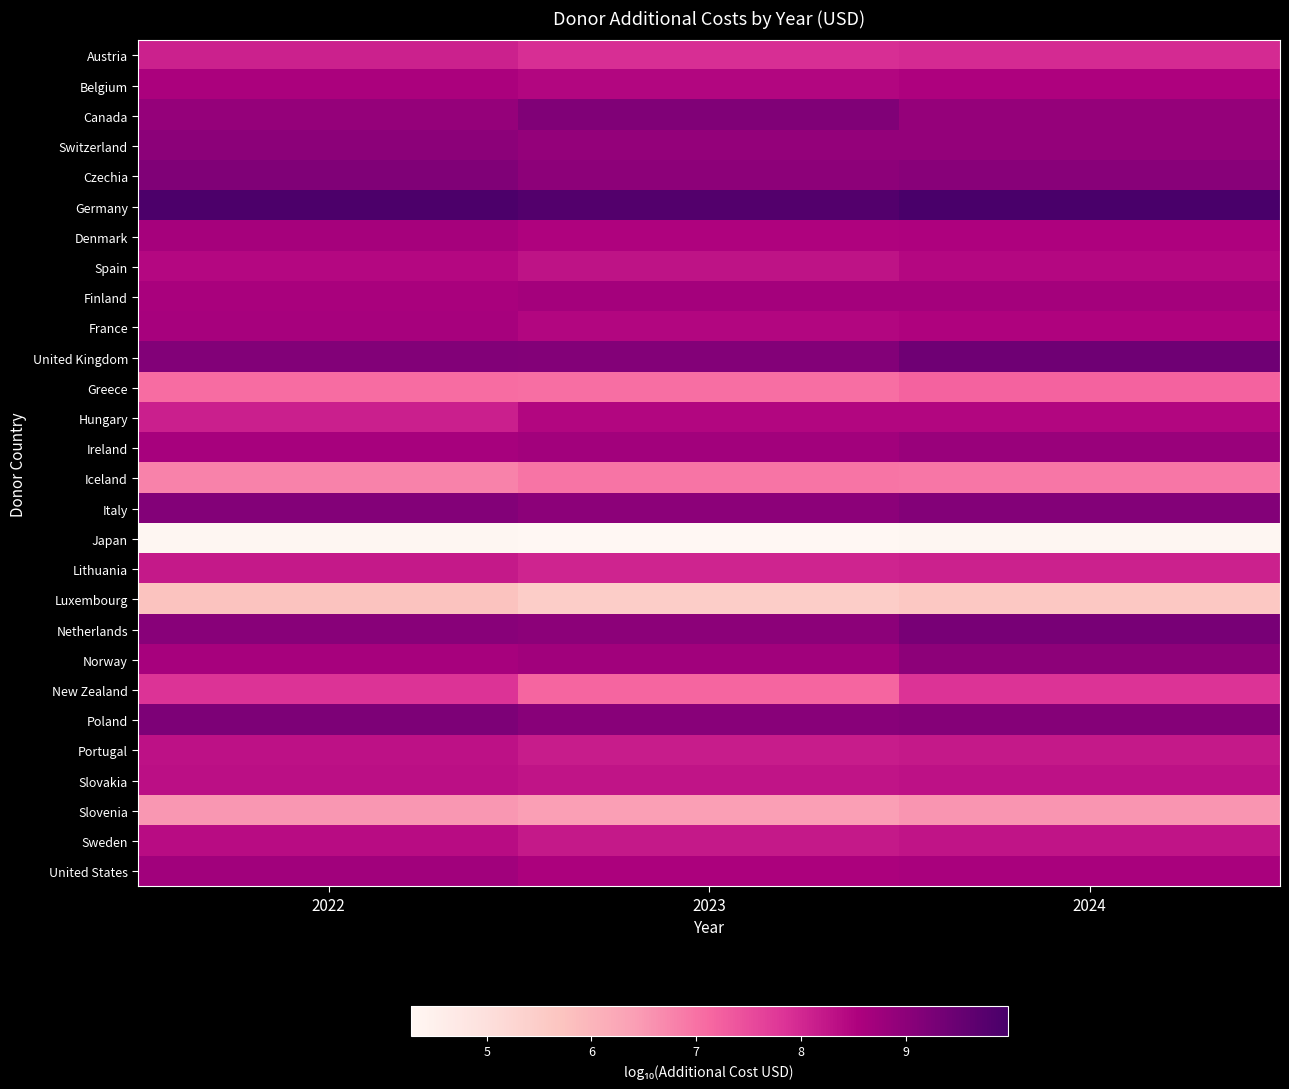

List the series in order of their peak value, highest first.

Germany, United Kingdom, Netherlands, Poland, Czechia, Canada, Italy, Switzerland, Norway, Ireland, United States, Finland, Denmark, France, Belgium, Hungary, Spain, Sweden, Slovakia, Portugal, Lithuania, Austria, New Zealand, Greece, Iceland, Slovenia, Luxembourg, Japan